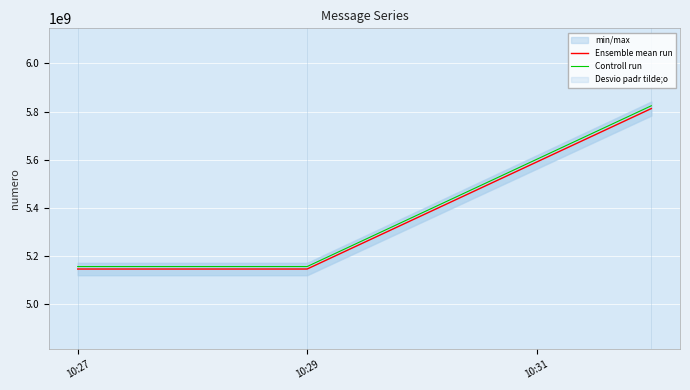

The value of Ensemble mean run at 10:27 is 8808369752.0. True or false?

False